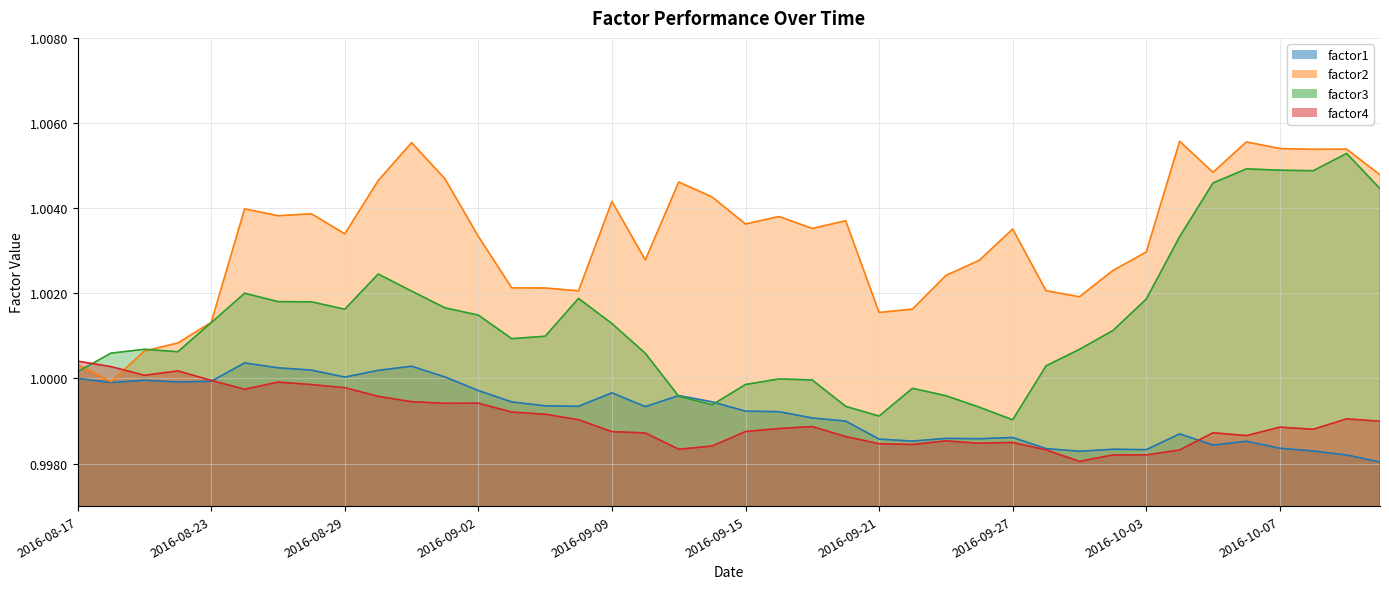

What is the minimum value shown in the chart?

1.0